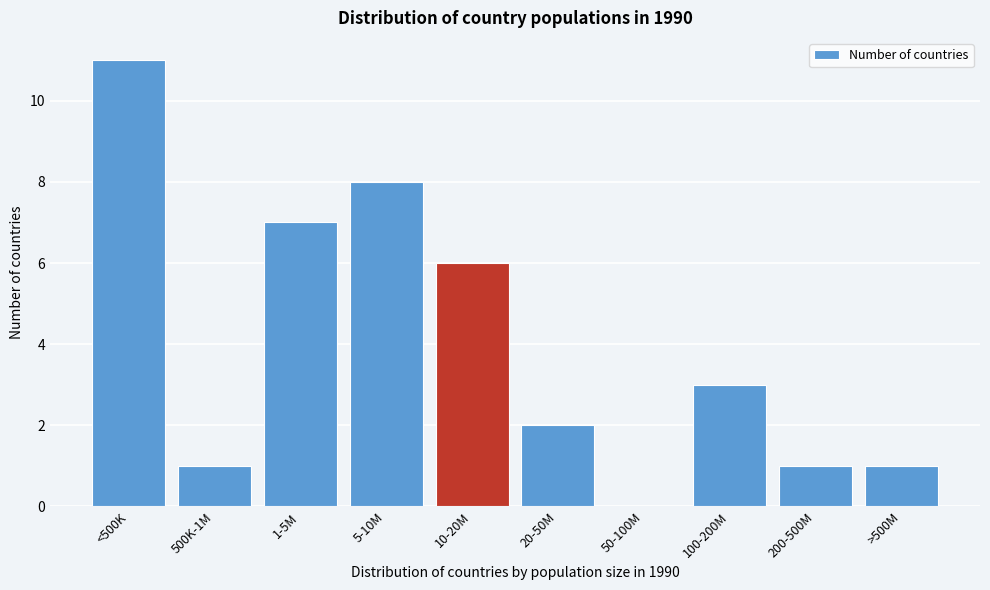

Reading left to right, list all the values displayed in this chart.

<500K=11	500K-1M=1	1-5M=7	5-10M=8	10-20M=6	20-50M=2	50-100M=0	100-200M=3	200-500M=1	>500M=1